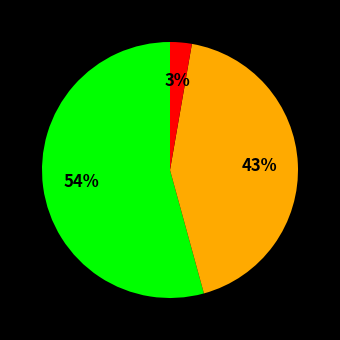

Does any single category account for the majority?

Yes